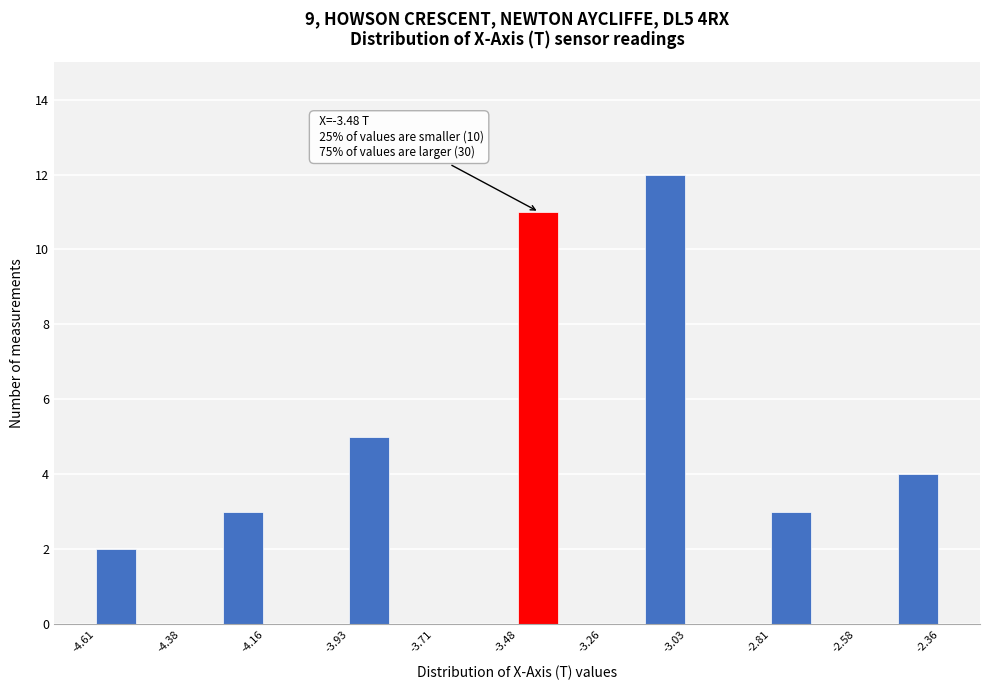

Around what value on the x-axis is the tallest bar? Give the approximate position of its centre, as read against the axis.

-3.10